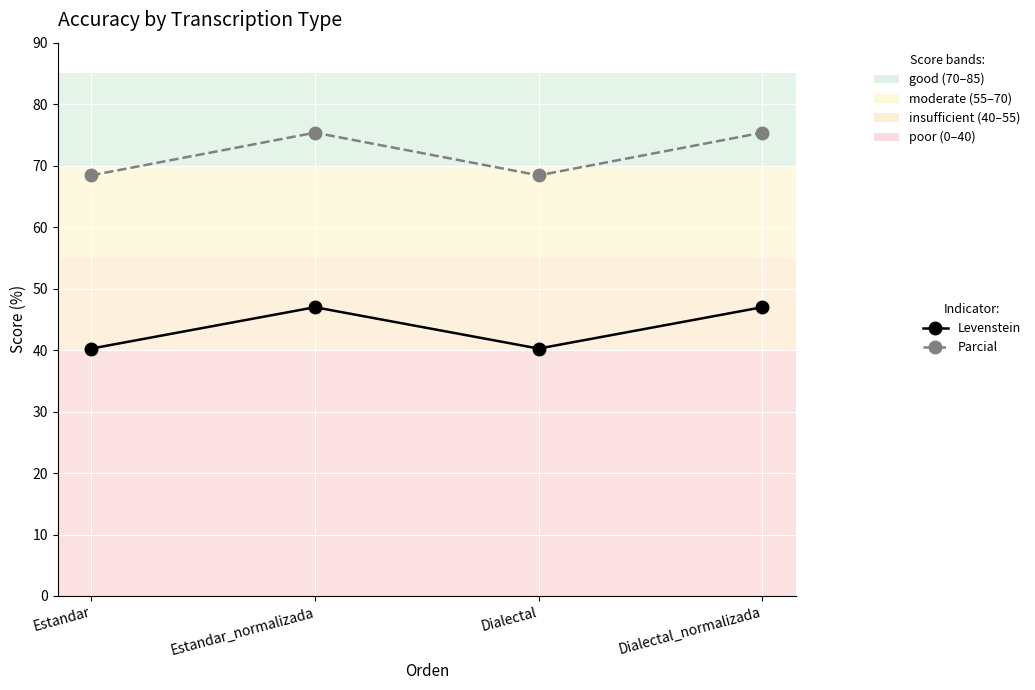

Reading right to left, what are all the values shown in this chart?

Levenstein: Dialectal_normalizada=47.0	Dialectal=40.2	Estandar_normalizada=47.0	Estandar=40.2
Parcial: Dialectal_normalizada=75.4	Dialectal=68.4	Estandar_normalizada=75.4	Estandar=68.4